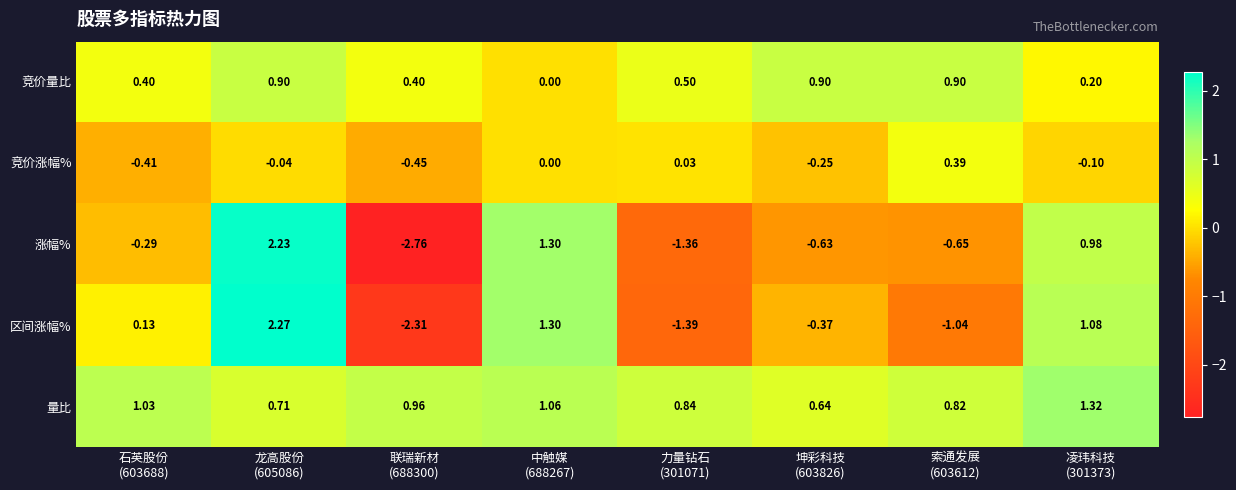

Count the number of data series in this chart.

5